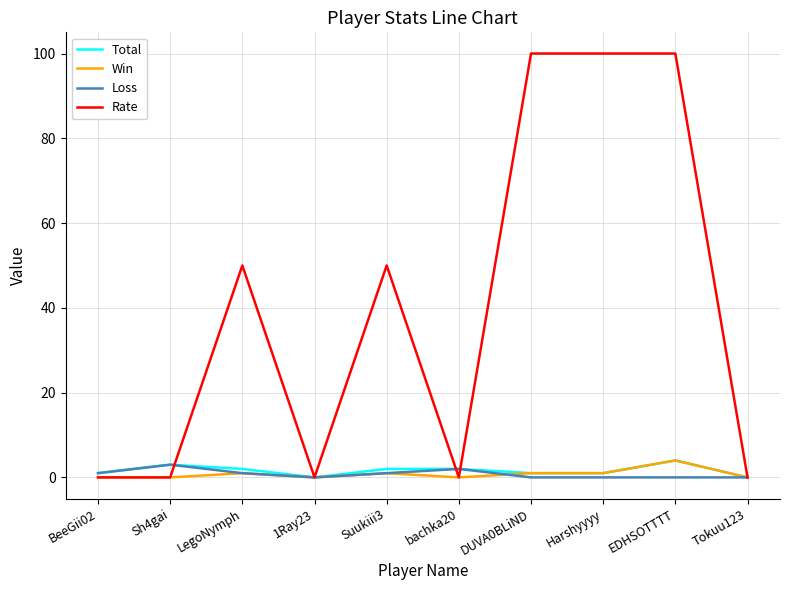

What position from the right is BeeGii02?

10